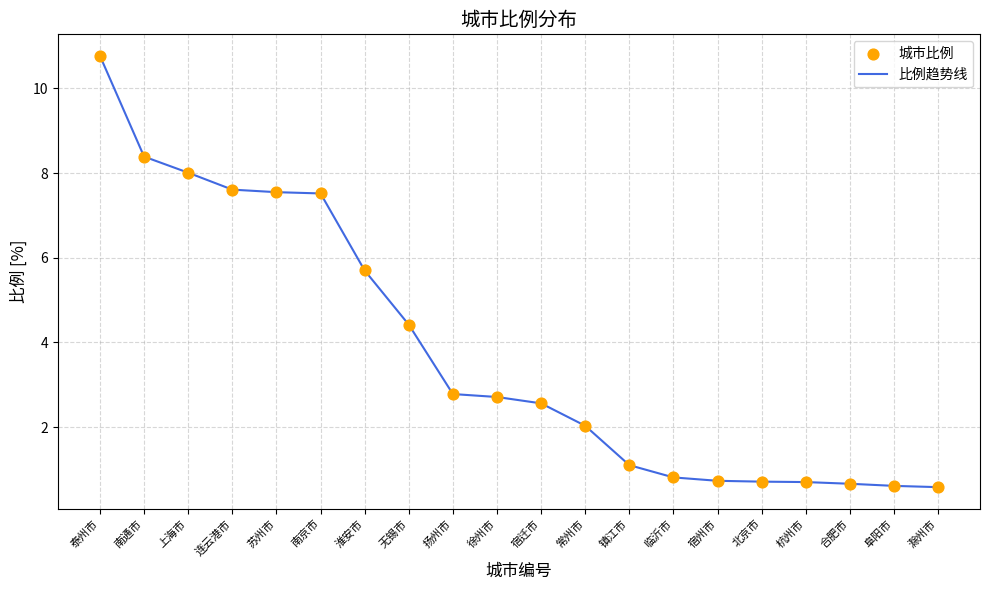

What position from the right is 南京市?

15